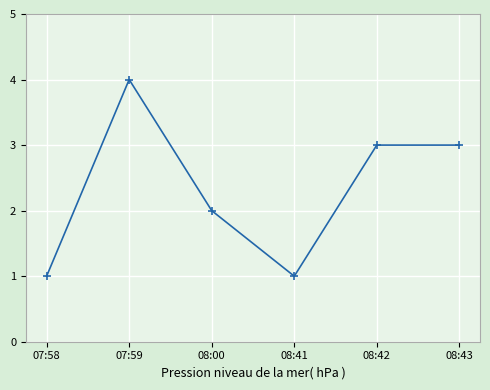

What position from the right is 08:41?

3